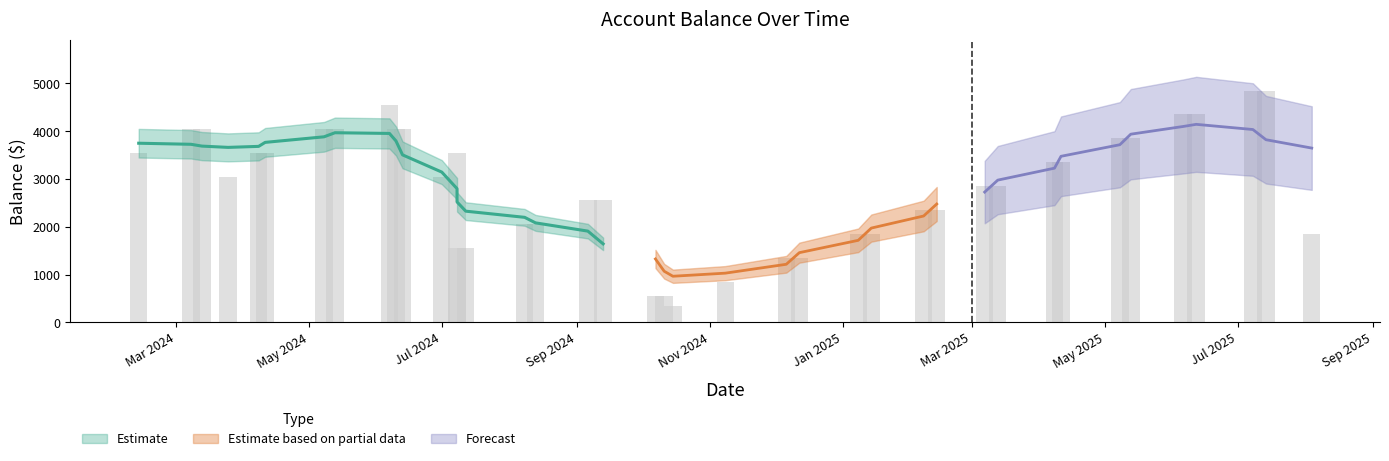

Rank the categories by value from highest to lowest.

07/14/2025, 07/08/2025, 06/07/2024, 06/12/2025, 06/06/2025, 06/13/2024, 06/10/2024, 05/13/2024, 05/08/2024, 03/13/2024, 03/08/2024, 05/13/2025, 05/08/2025, 07/08/2024, 04/11/2024, 04/08/2024, 02/13/2024, 04/11/2025, 04/08/2025, 07/01/2024, 03/25/2024, 03/13/2025, 03/07/2025, 09/13/2024, 09/06/2024, 02/13/2025, 02/07/2025, 08/13/2024, 08/08/2024, 08/04/2025, 01/14/2025, 01/08/2025, 07/12/2024, 07/08/2024, 12/12/2024, 12/06/2024, 11/08/2024, 10/11/2024, 10/07/2024, 10/15/2024